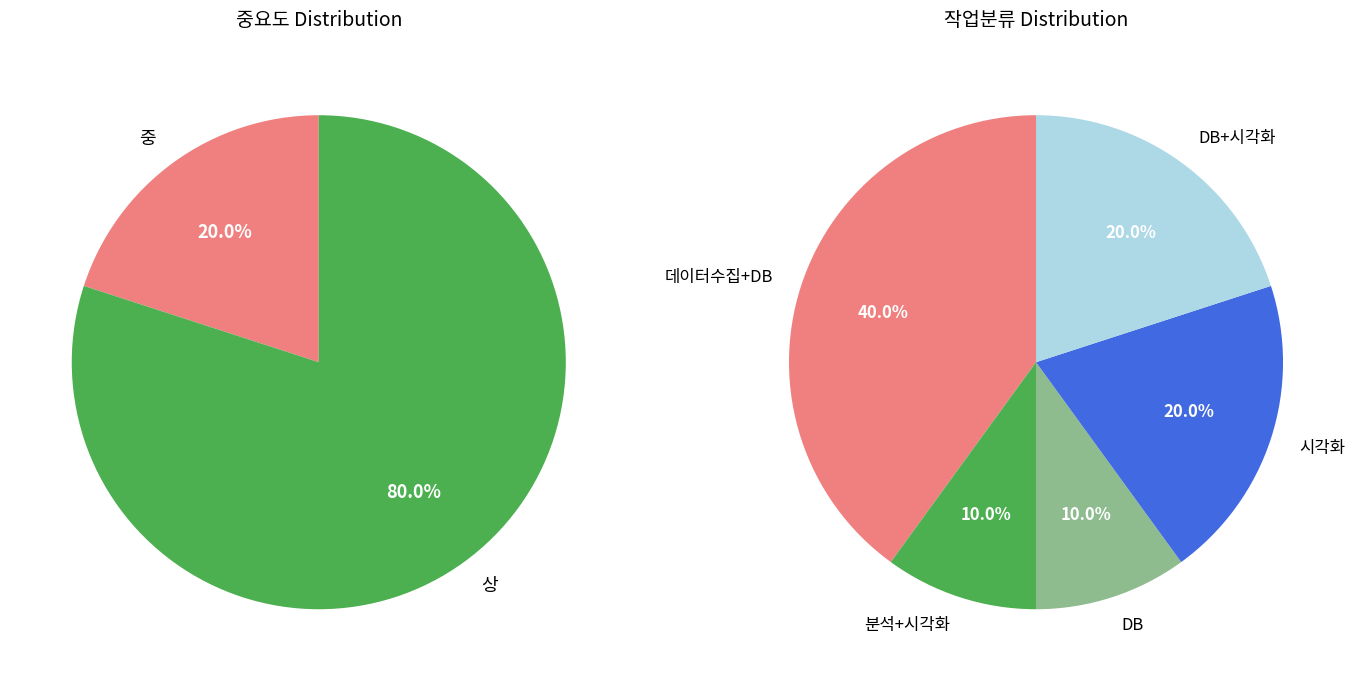

What percentage is NOT represented by 중 (중요도: 중)?

80.0%